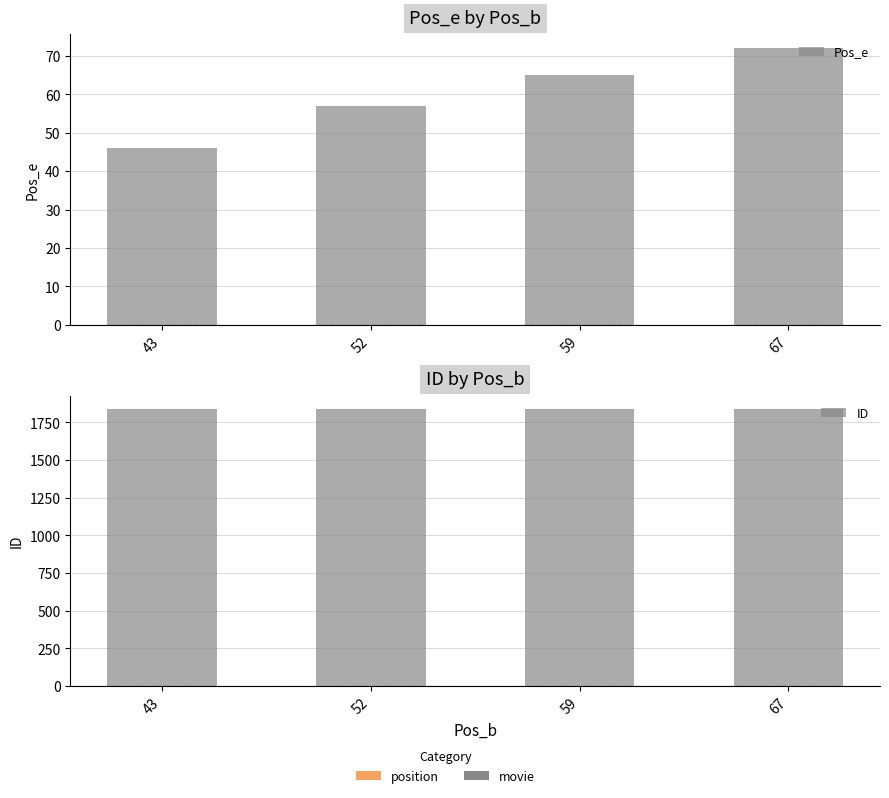

What is the total value across all series at 67?

1908